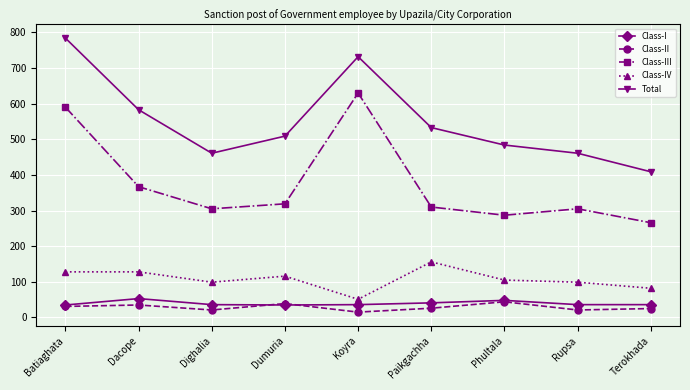

Which series has the largest range (max minus min)?

Total